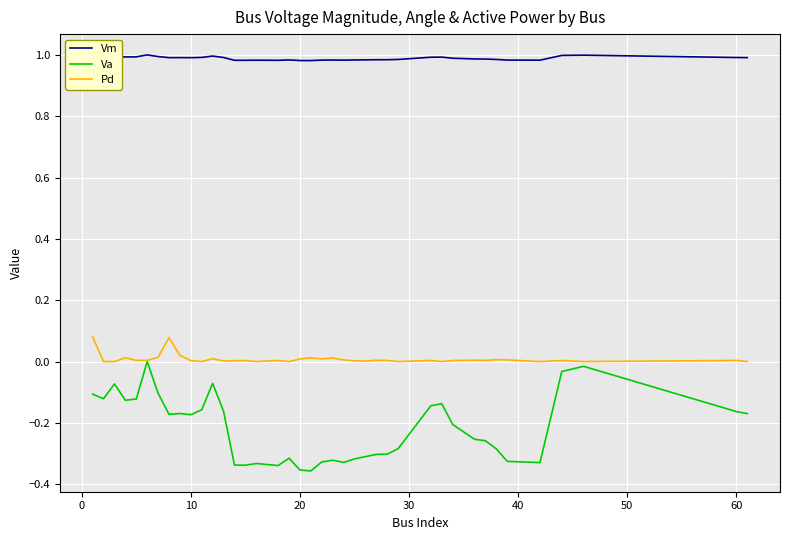

Rank the series by their average value, from lowest to highest.

Va, Pd, Vm